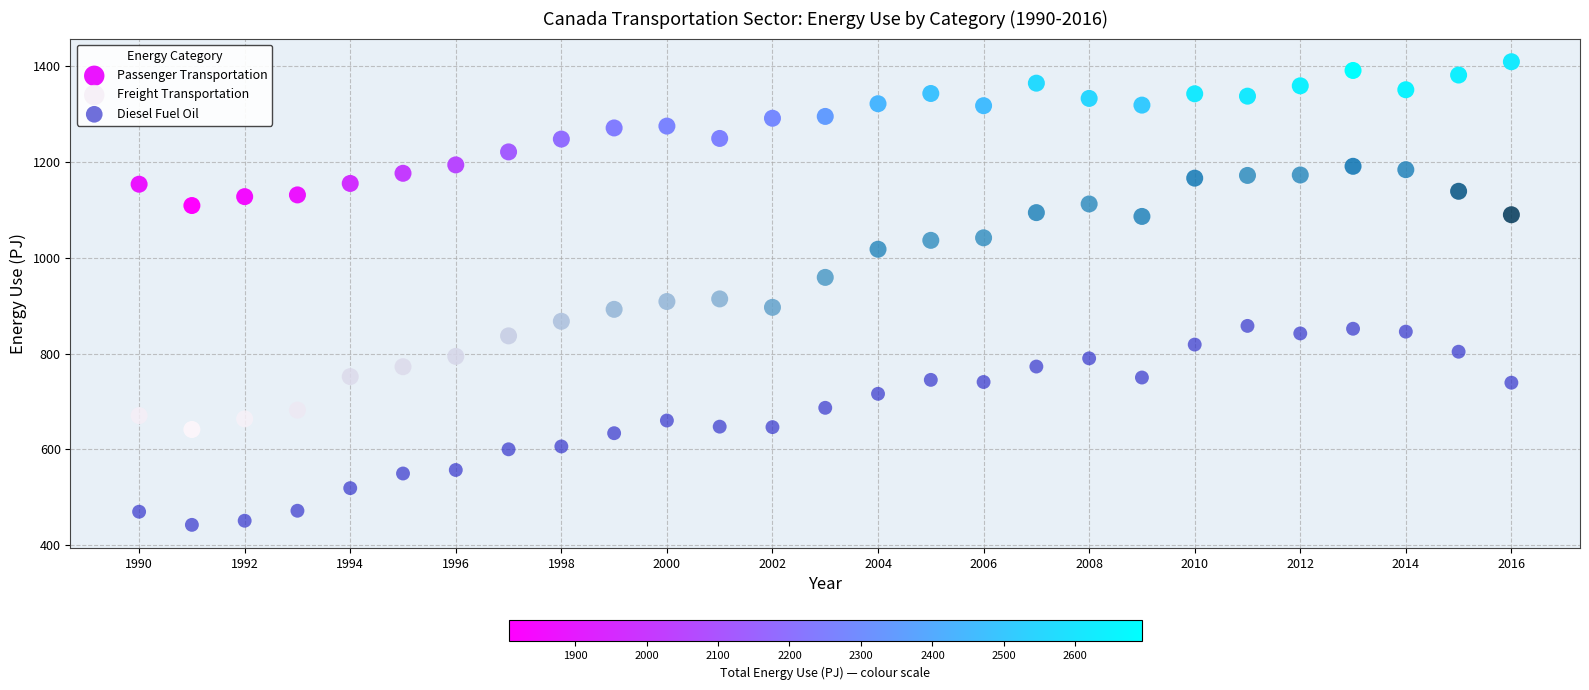

What is the X range (max minus min) for the scatter plot?

26.0